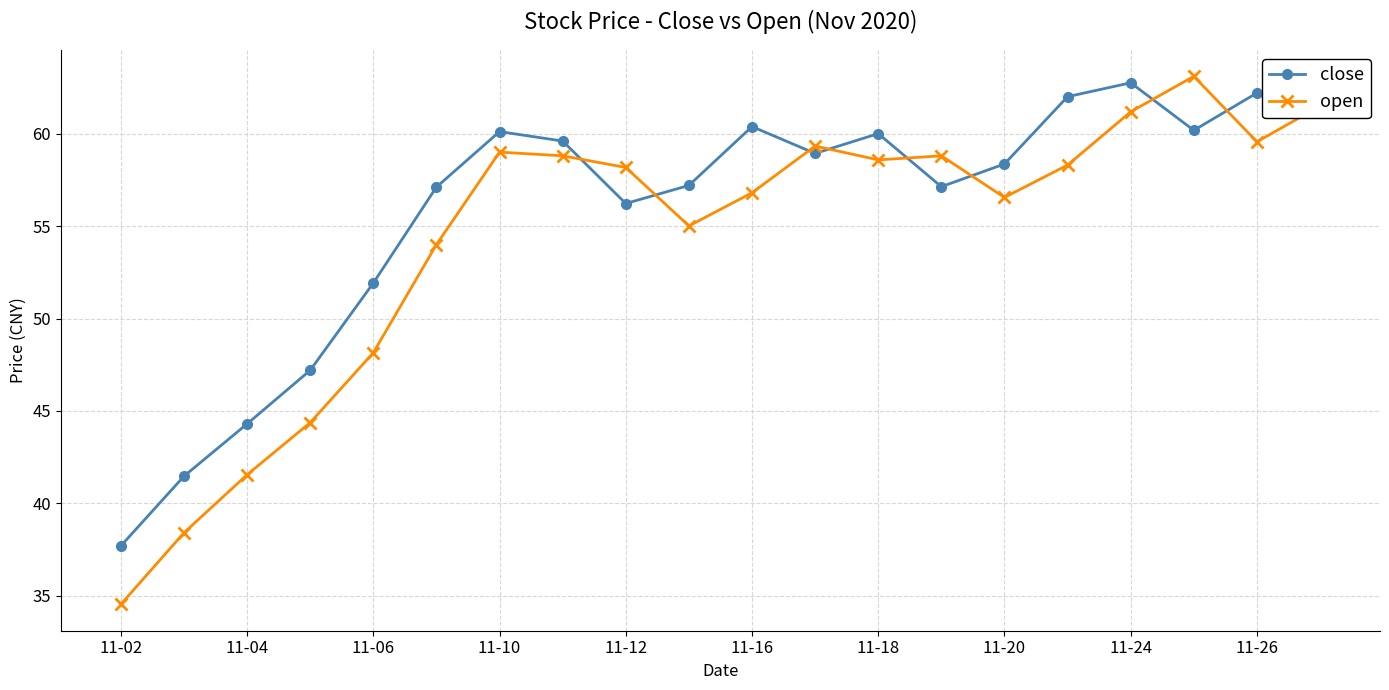

What is the minimum value for open?

34.5